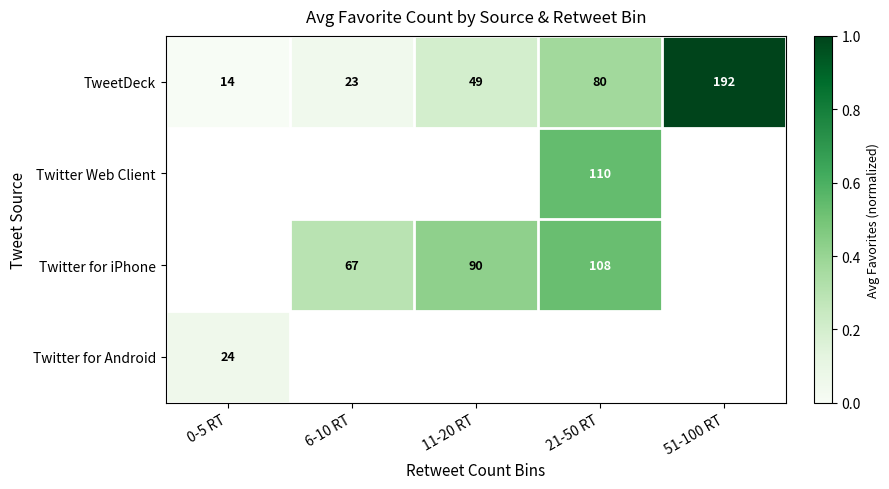

Is the value of TweetDeck at 11-20 RT greater than the value of Twitter Web Client at 21-50 RT?

No